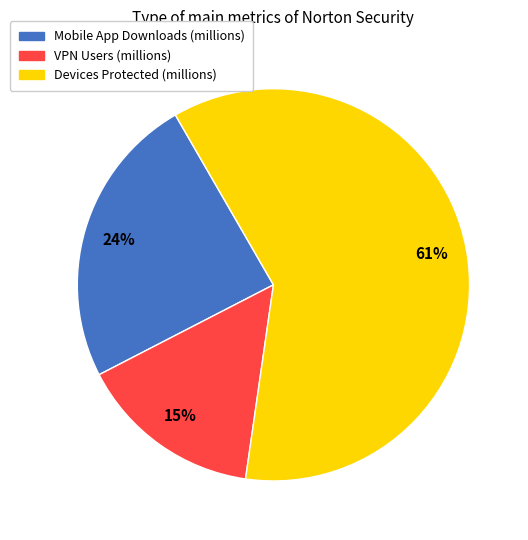

Rank the categories by value from lowest to highest.

VPN Users (millions), Mobile App Downloads (millions), Devices Protected (millions)